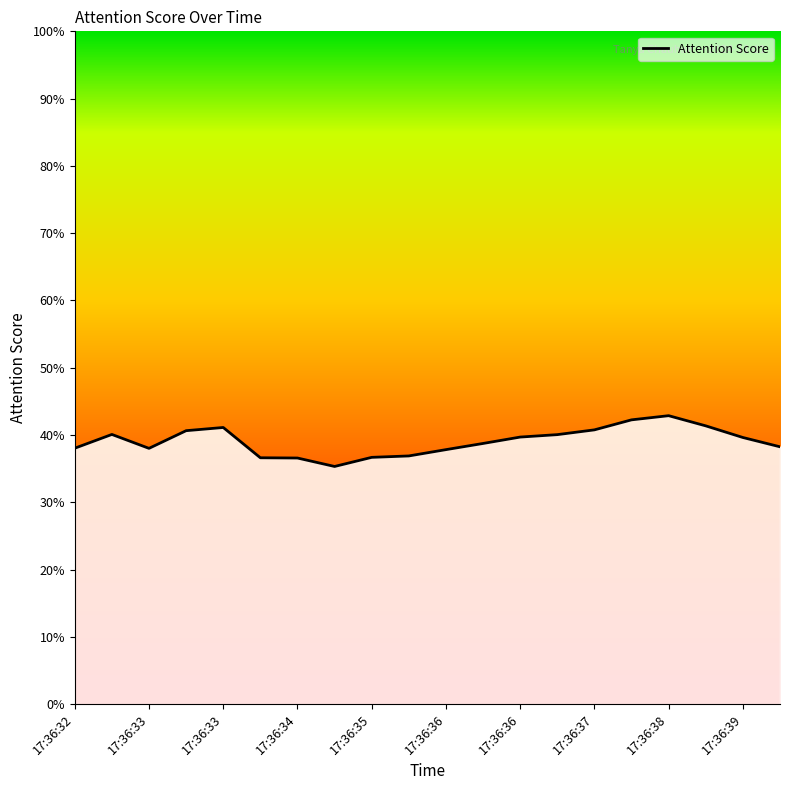

Where is the data nearest to the value 0?

17:36:34